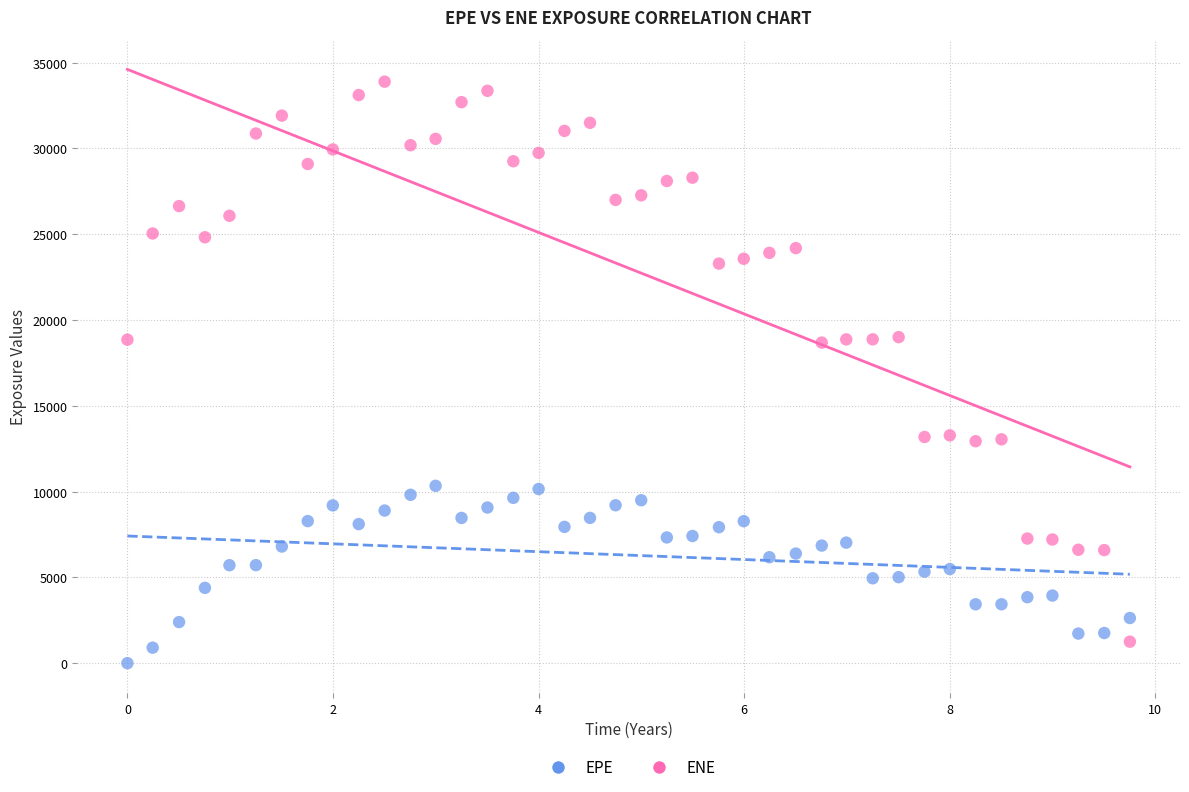

Which series reaches the maximum Y coordinate?

ENE